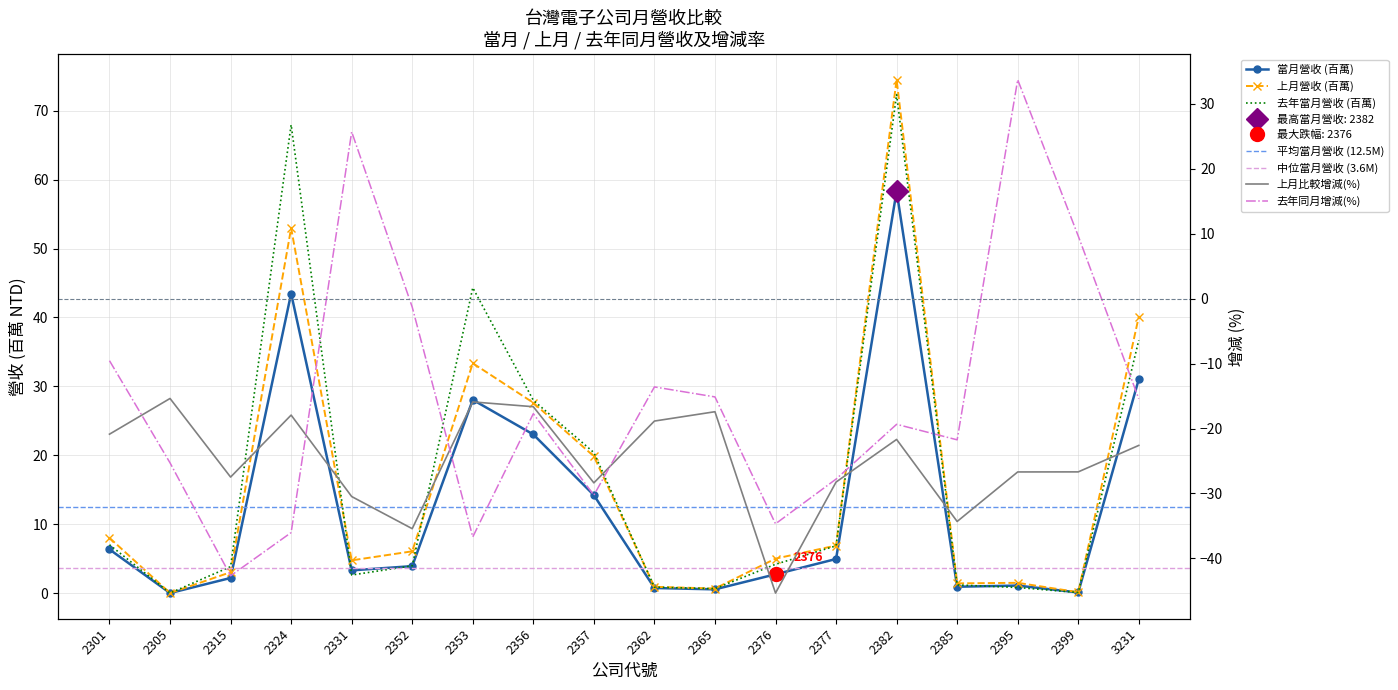

How many intersections are there between 去年同月增減(%) and 上月比較增減(%)?

4